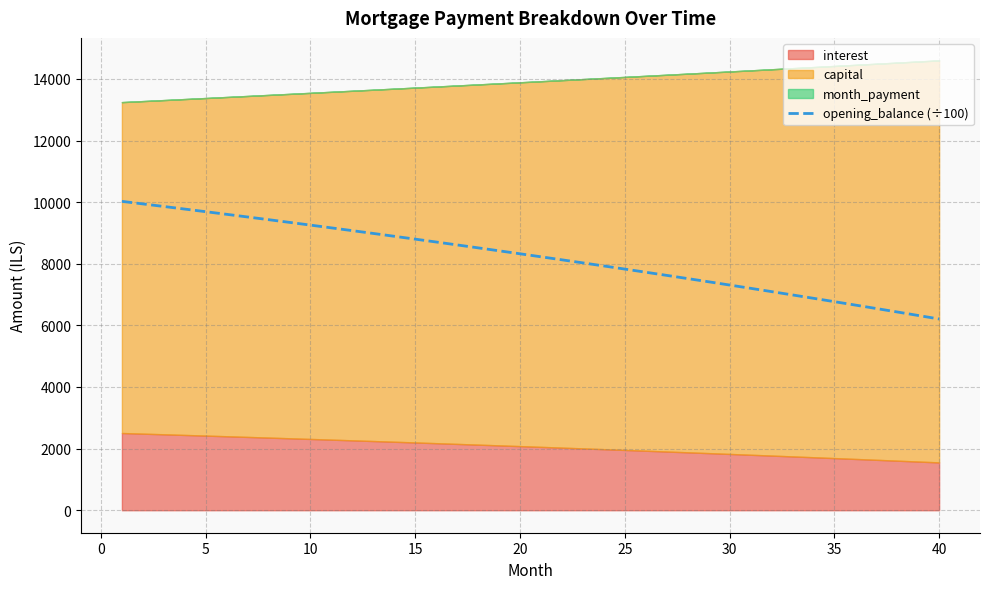

What is the highest value of the opening_balance (÷100) series?

10025.0